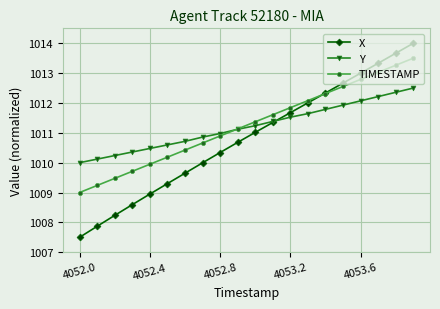

How many distinct data groups are displayed?

3